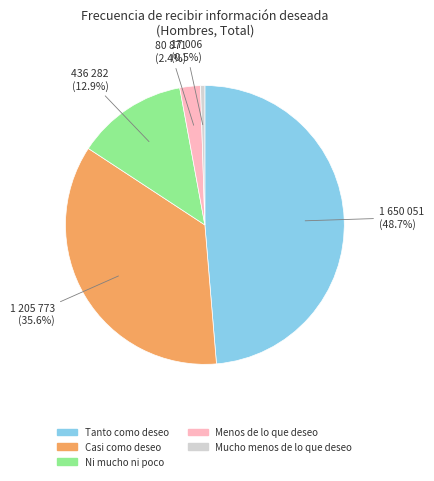

How many slices are in this pie chart?

5